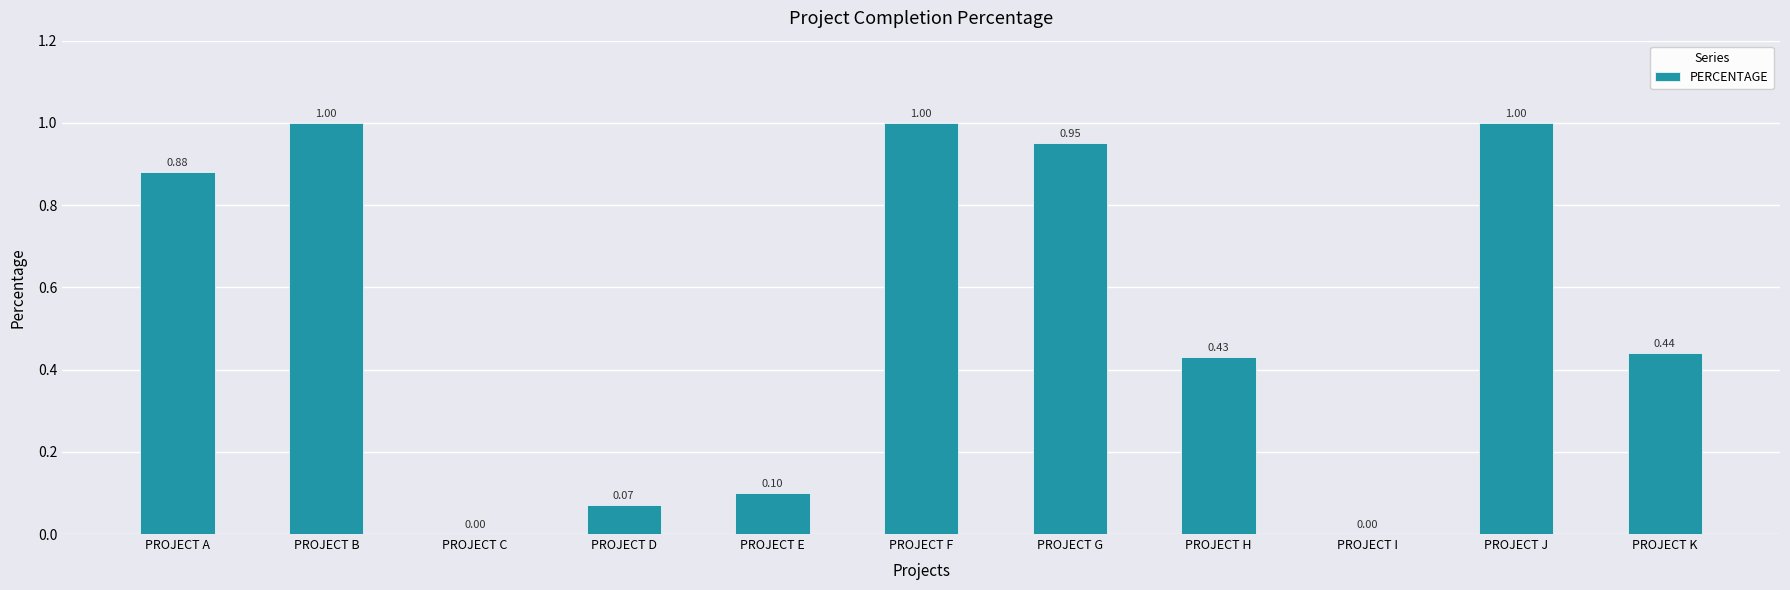

What is the sum of the values at PROJECT E and PROJECT J?

1.1